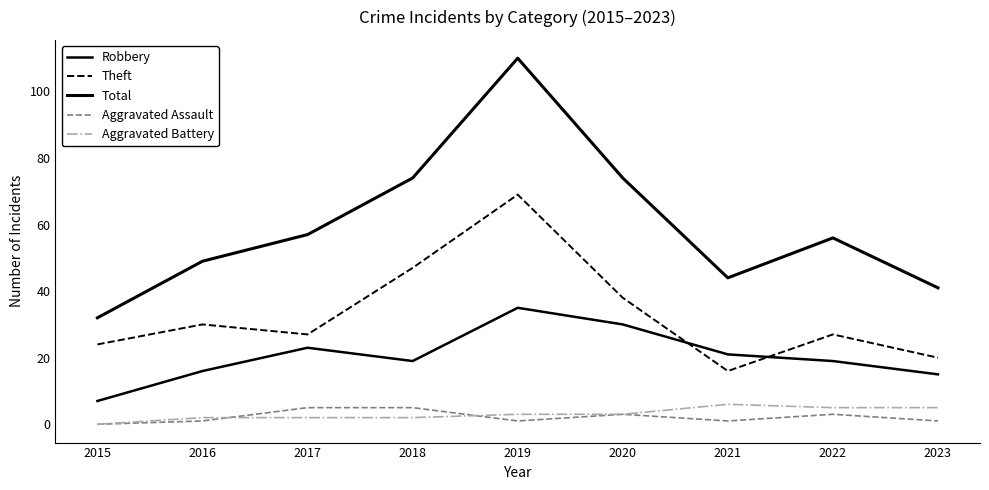

Rank the series at 2017 from highest to lowest value.

Total, Theft, Robbery, Aggravated Assault, Aggravated Battery